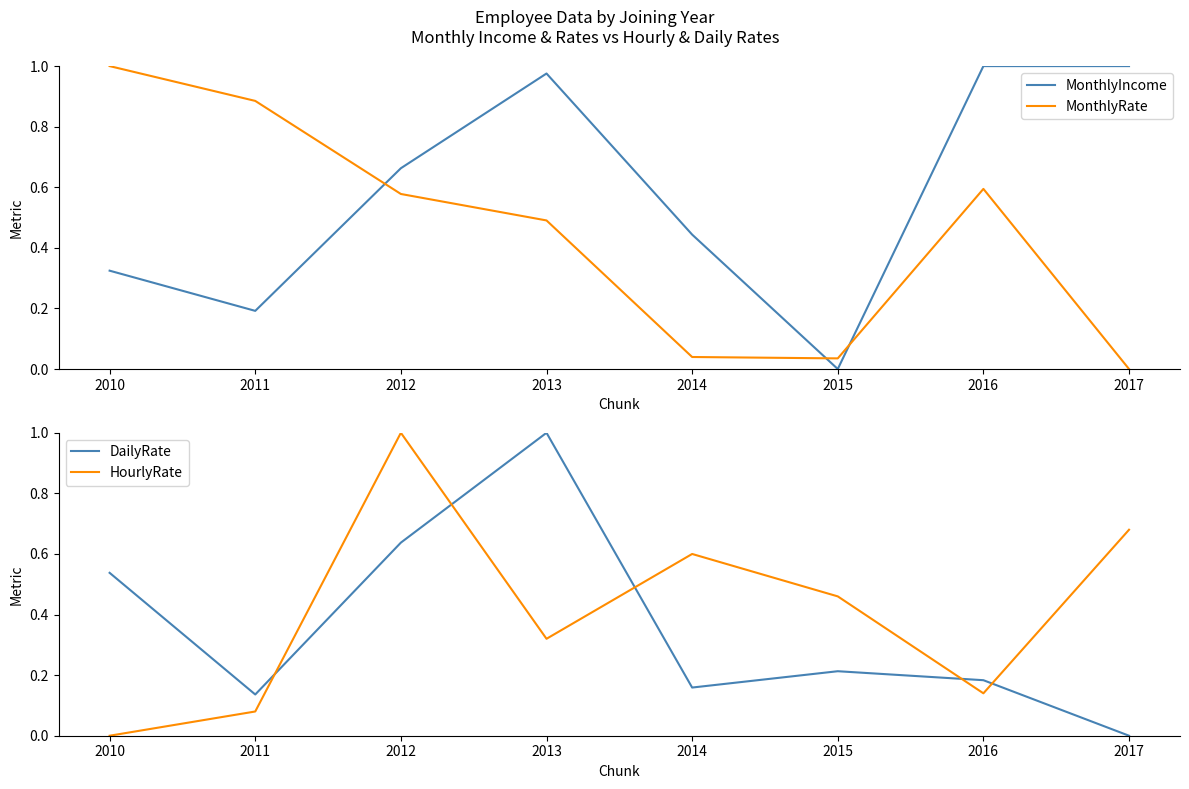

What is the value of the DailyRate point at the 1st from the left?

0.5